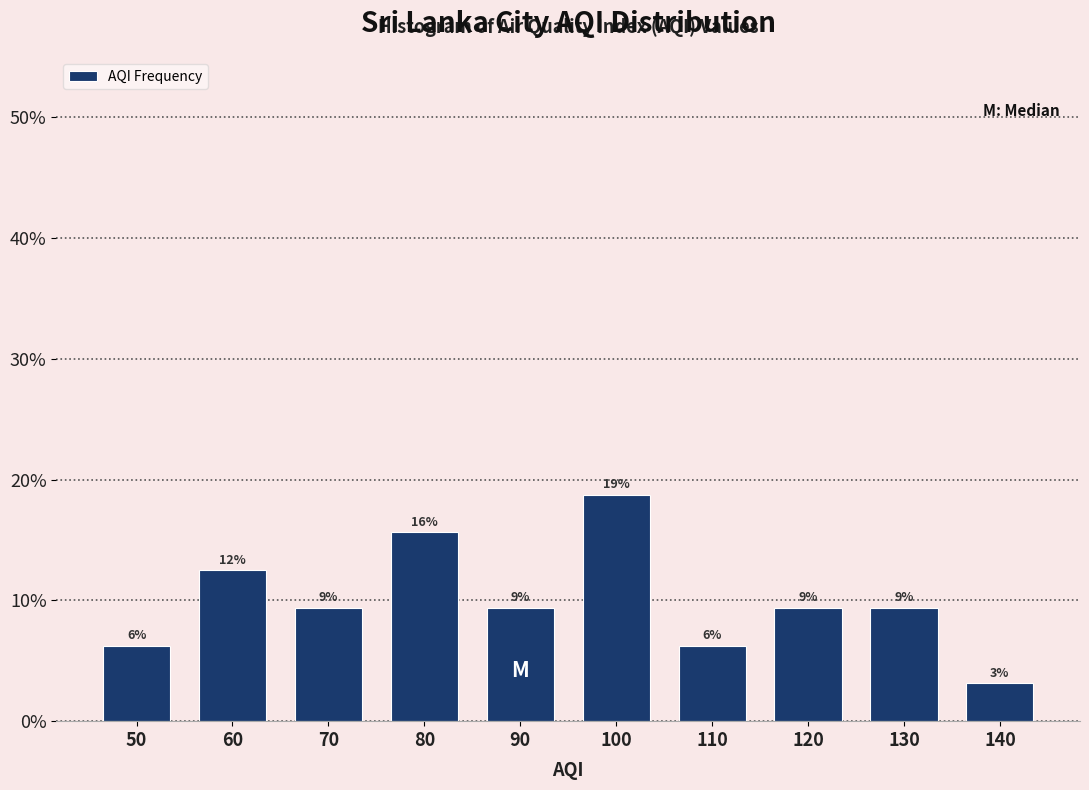

How many bars are there in total?

10